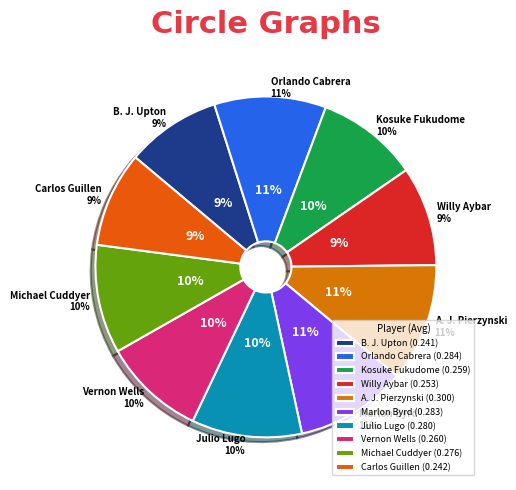

The Willy Aybar slice represents 9% of the pie. True or false?

True